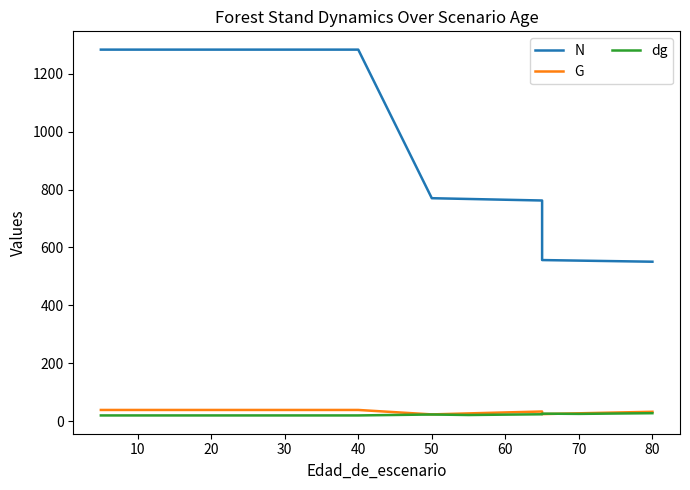

Which series has the largest total across all categories?

N